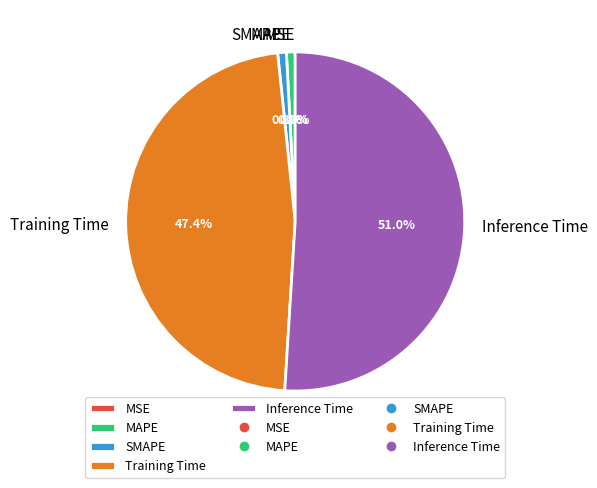

Is Inference Time the majority of the pie?

Yes